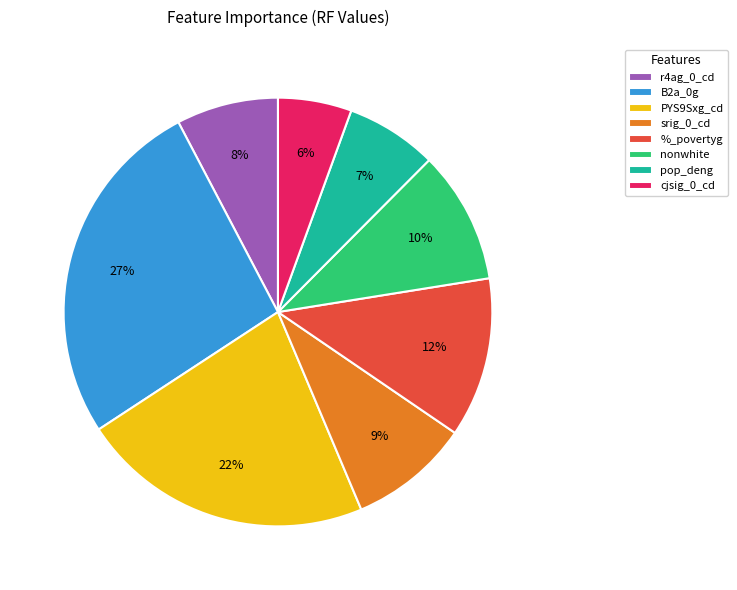

To the nearest percent, what percentage of the pie is r4ag_0_cd?

8%